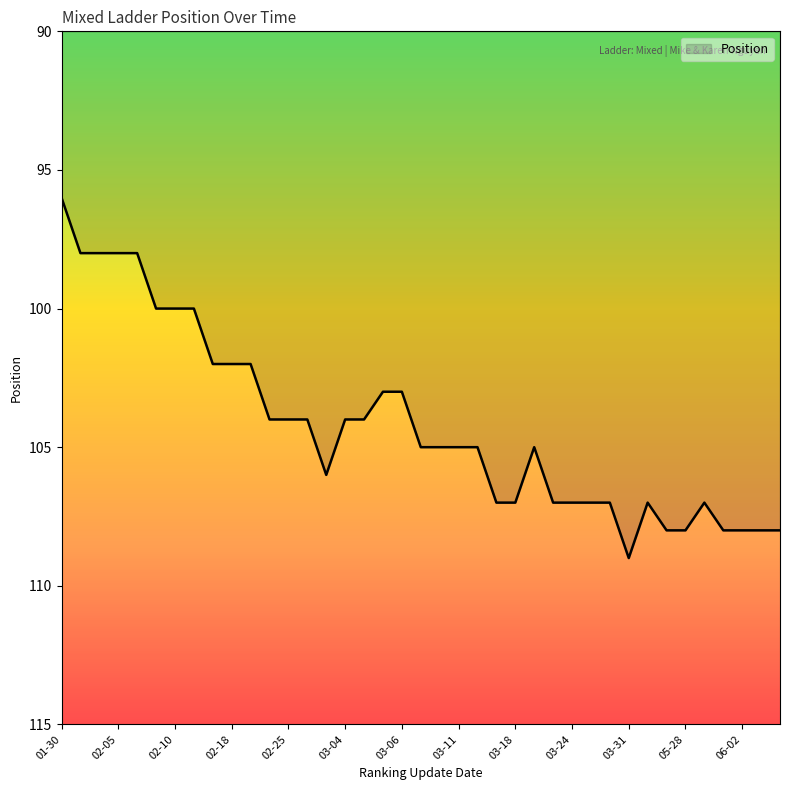

What is the greatest value displayed?

109